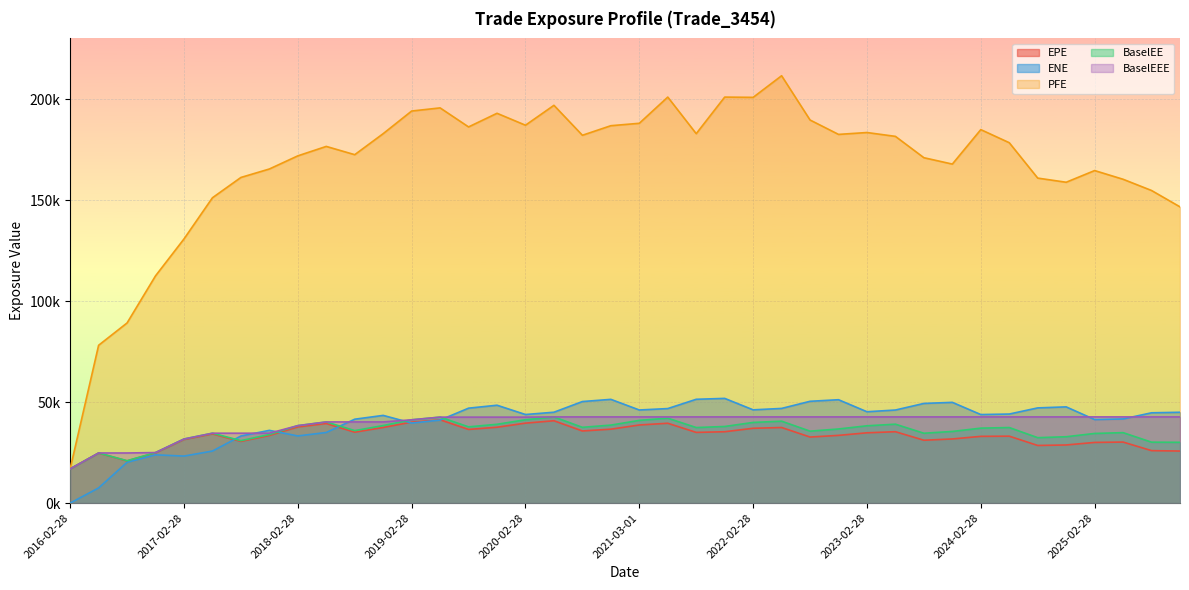

List the labels in order of EPE value, smallest first.

2016-02-28, 2016-08-30, 2016-05-31, 2016-11-28, 2025-11-28, 2025-08-28, 2024-08-28, 2024-11-29, 2025-02-28, 2025-05-28, 2017-08-29, 2023-08-29, 2017-02-28, 2023-11-28, 2022-08-30, 2024-02-28, 2024-05-28, 2017-11-28, 2022-11-28, 2017-05-30, 2023-02-28, 2021-08-31, 2018-08-28, 2021-11-29, 2023-05-30, 2020-08-28, 2019-08-28, 2020-11-30, 2022-02-28, 2022-05-31, 2018-11-28, 2019-11-29, 2018-02-28, 2021-03-01, 2018-05-29, 2021-05-28, 2020-02-28, 2019-02-28, 2020-05-28, 2019-05-28